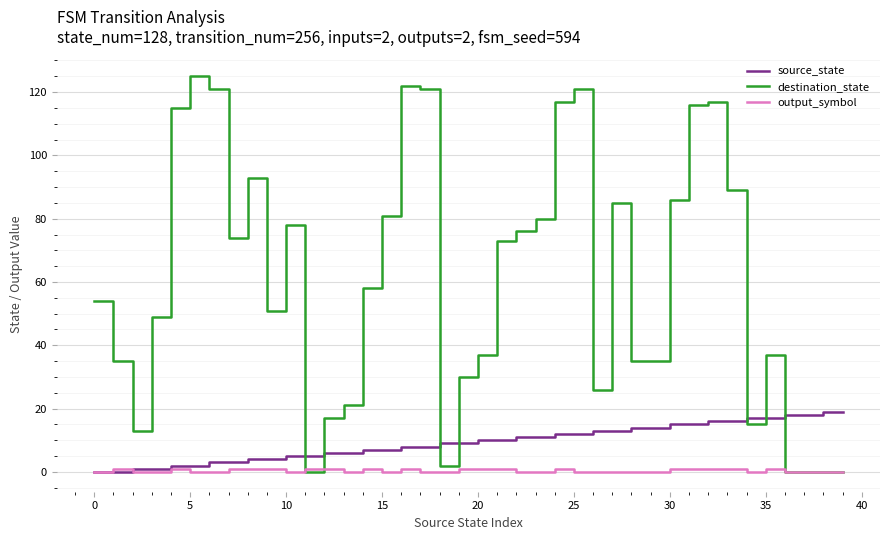

Rank the series by their average value, from highest to lowest.

destination_state, source_state, output_symbol